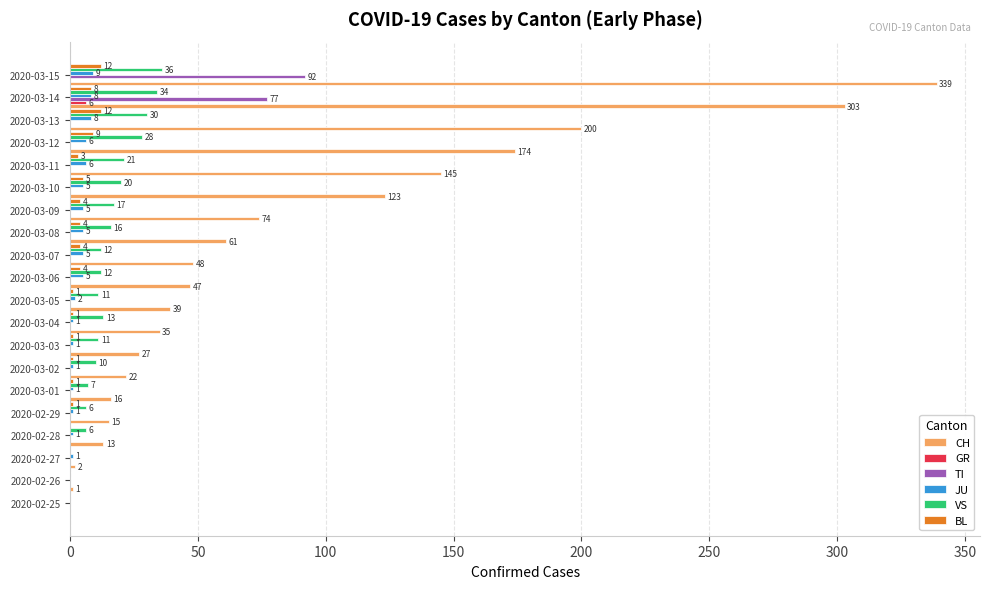

How many categories are shown in the chart?

20